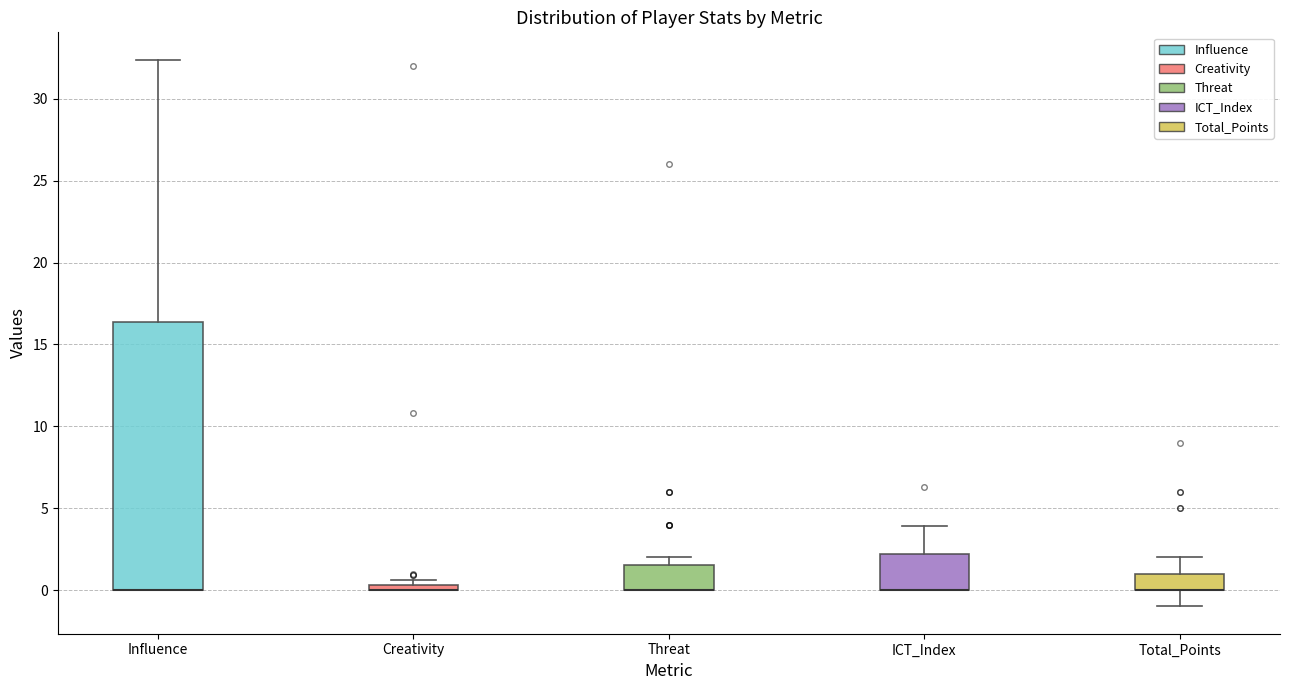

Where is the upper edge of the box for Creativity on the y-axis? The values are not printed on the chart, so give them approximately, as read against the axis.

0.5